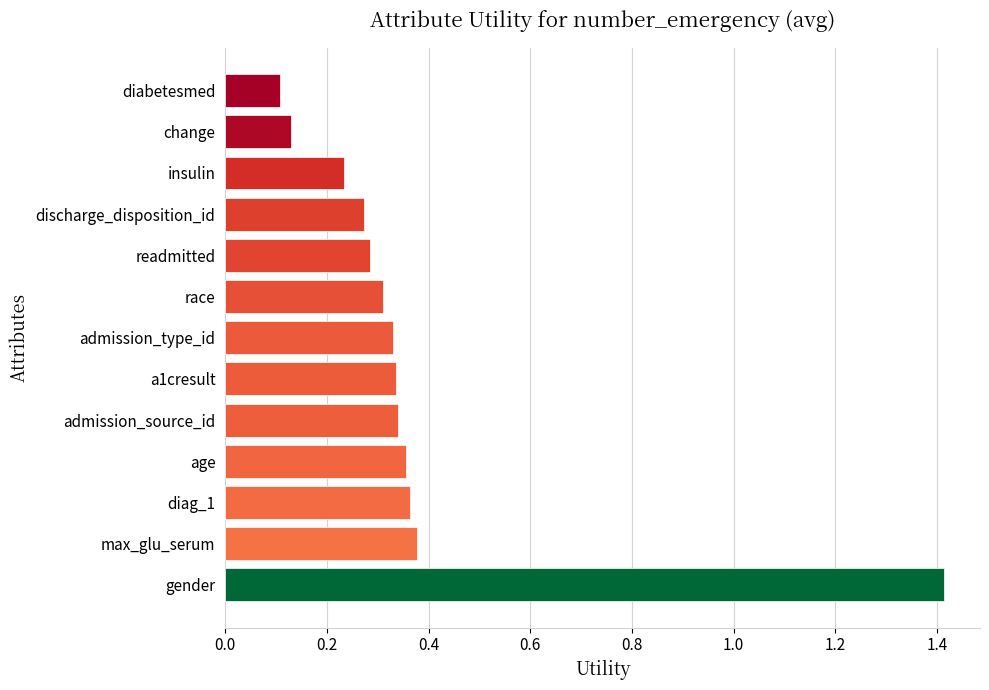

What is the maximum value shown in the chart?

1.4